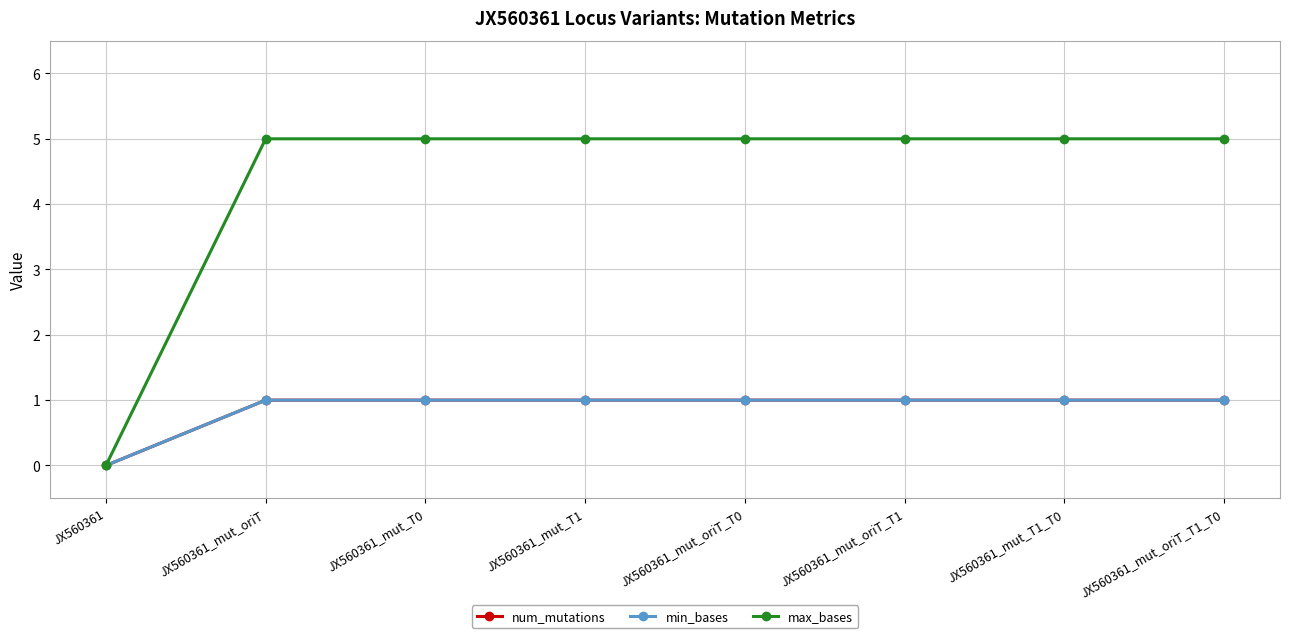

What is the approximate value of num_mutations at JX560361_mut_T0?

1